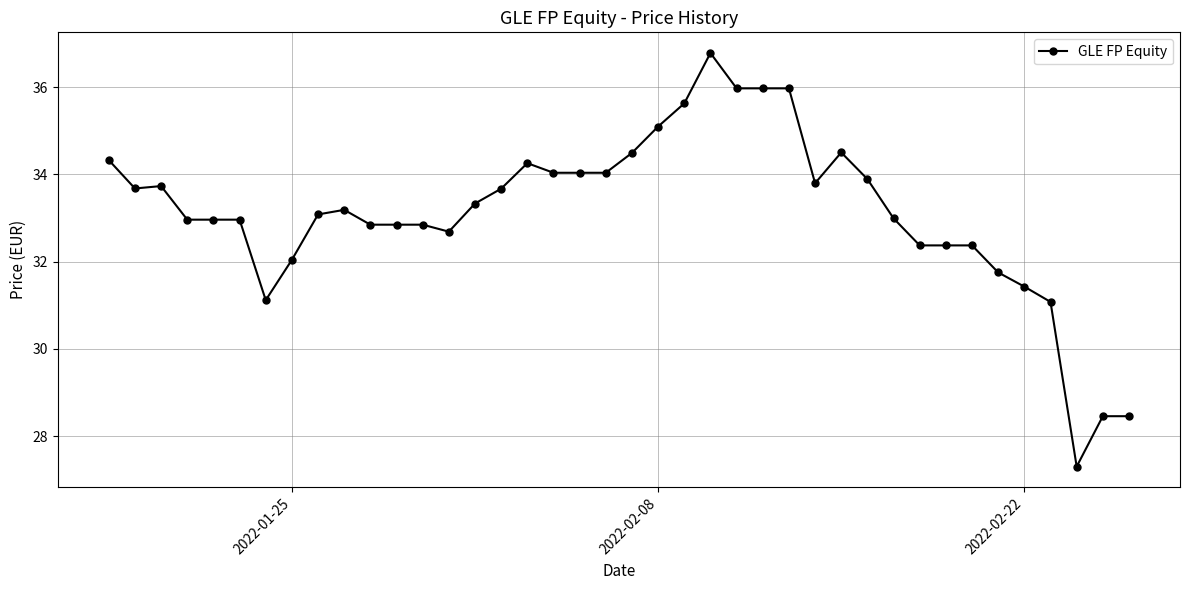

True or false: there are more than 2 points higher than both neighbors.

True